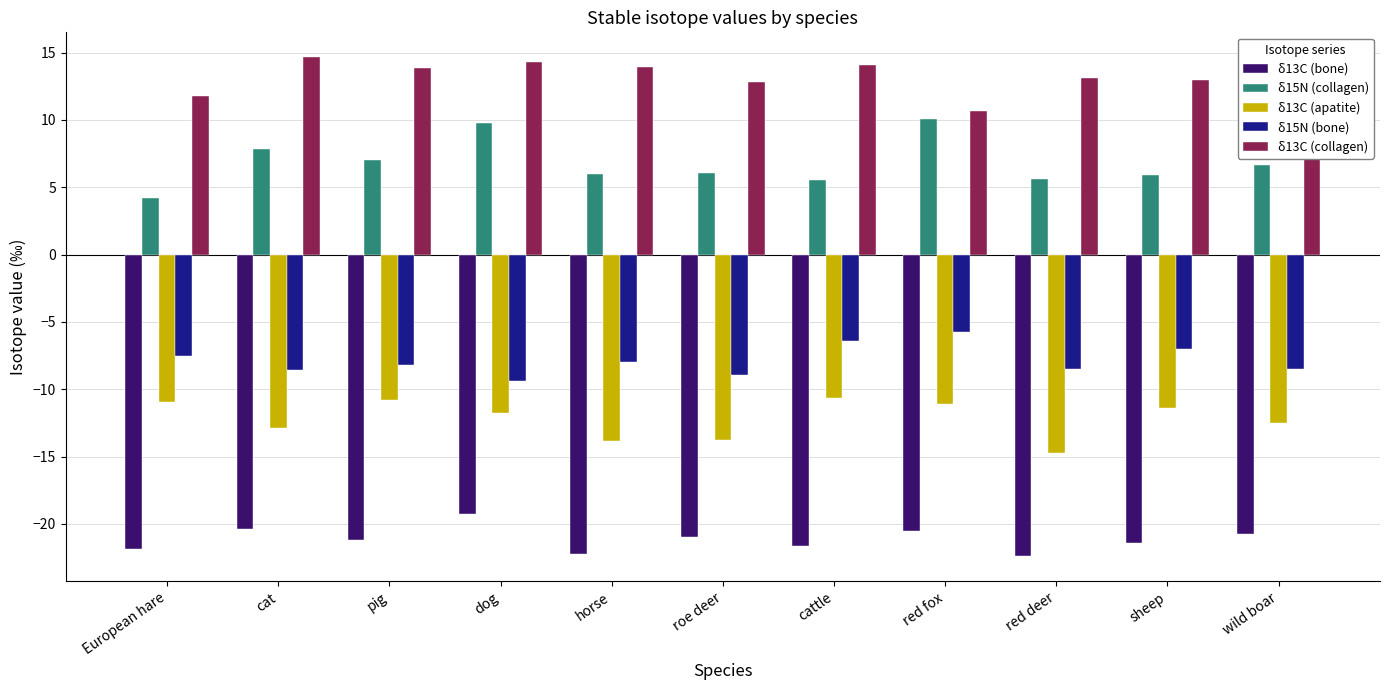

Is the value of δ15N (collagen) at European hare greater than the value of δ13C (collagen) at red fox?

No